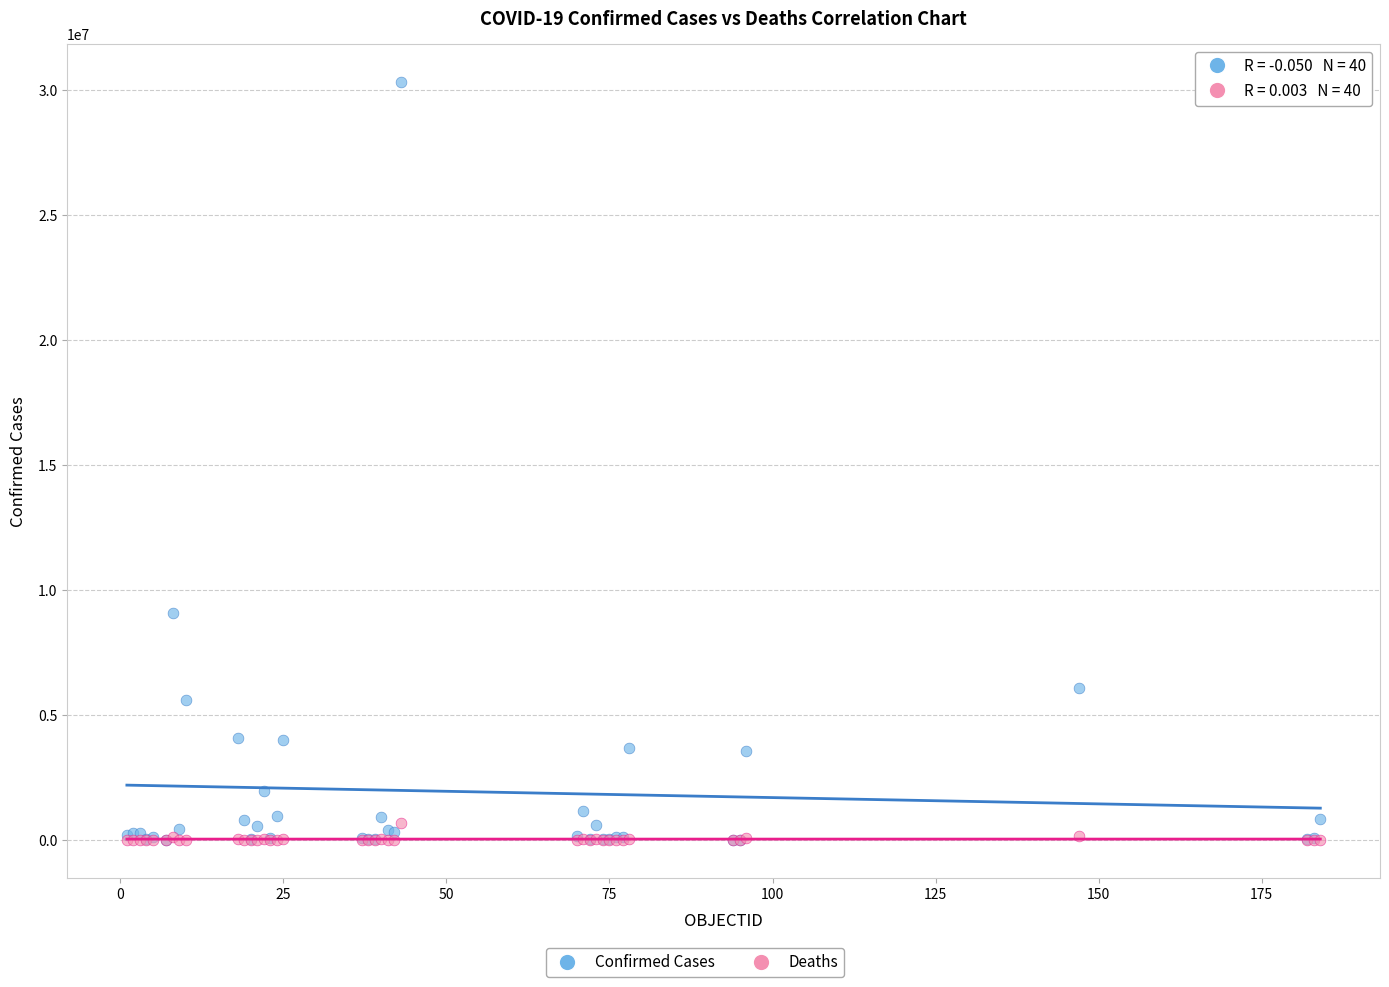

In the Confirmed Cases series, what Y value is closest to 15169012?

9060923